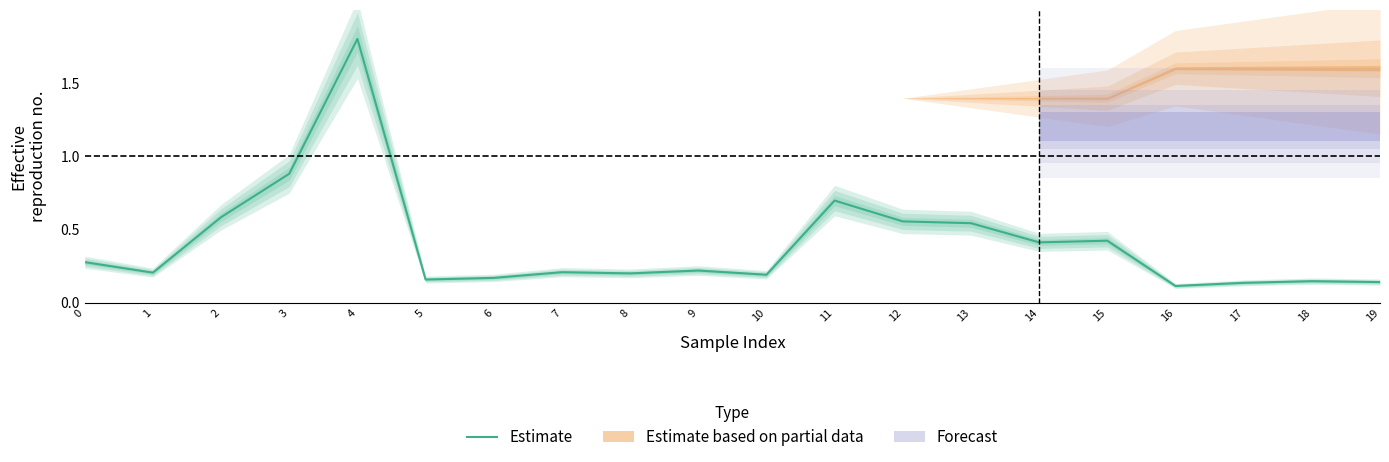

What is the smallest value displayed?

0.1